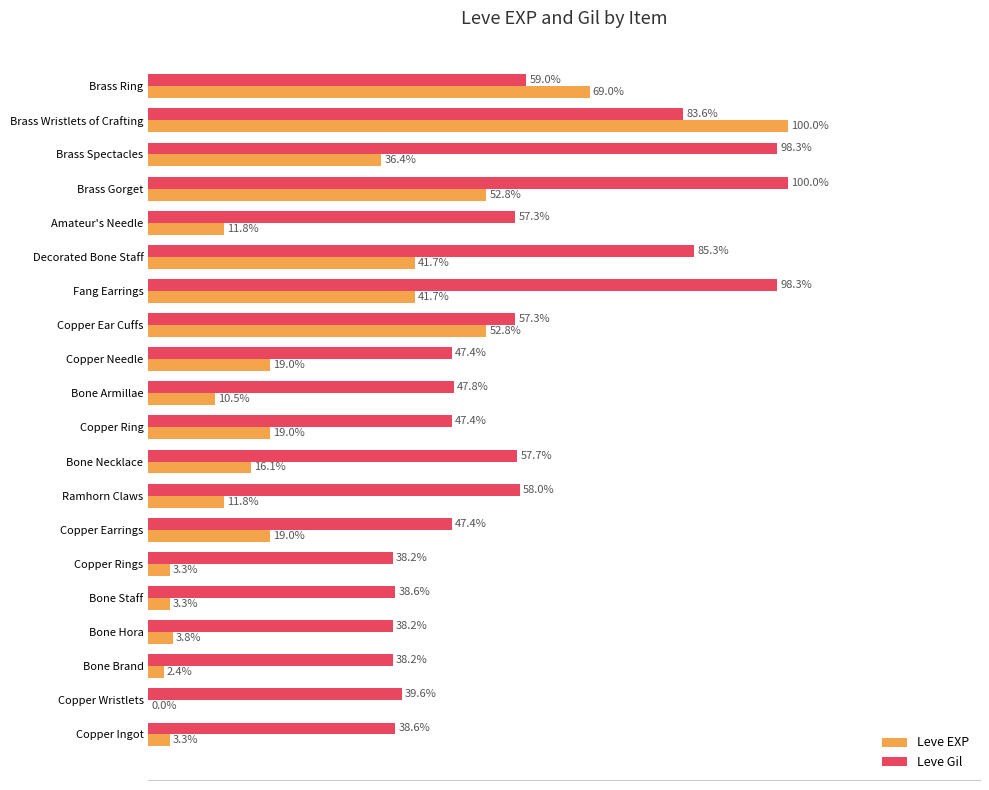

Is the value of Leve EXP at Amateur's Needle greater than the value of Leve Gil at Ramhorn Claws?

No